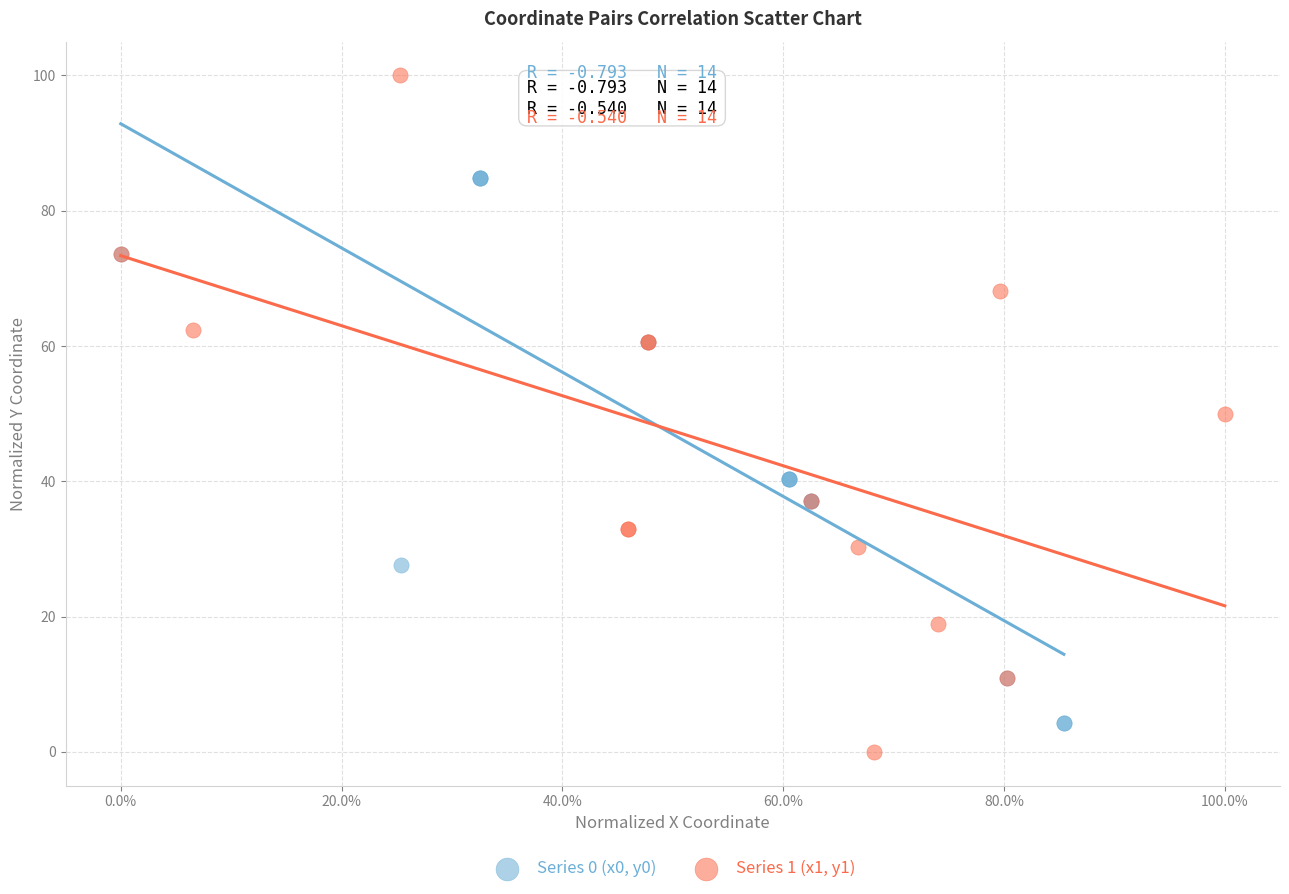

Which series contains the highest Y value?

Series 1 (x1, y1)